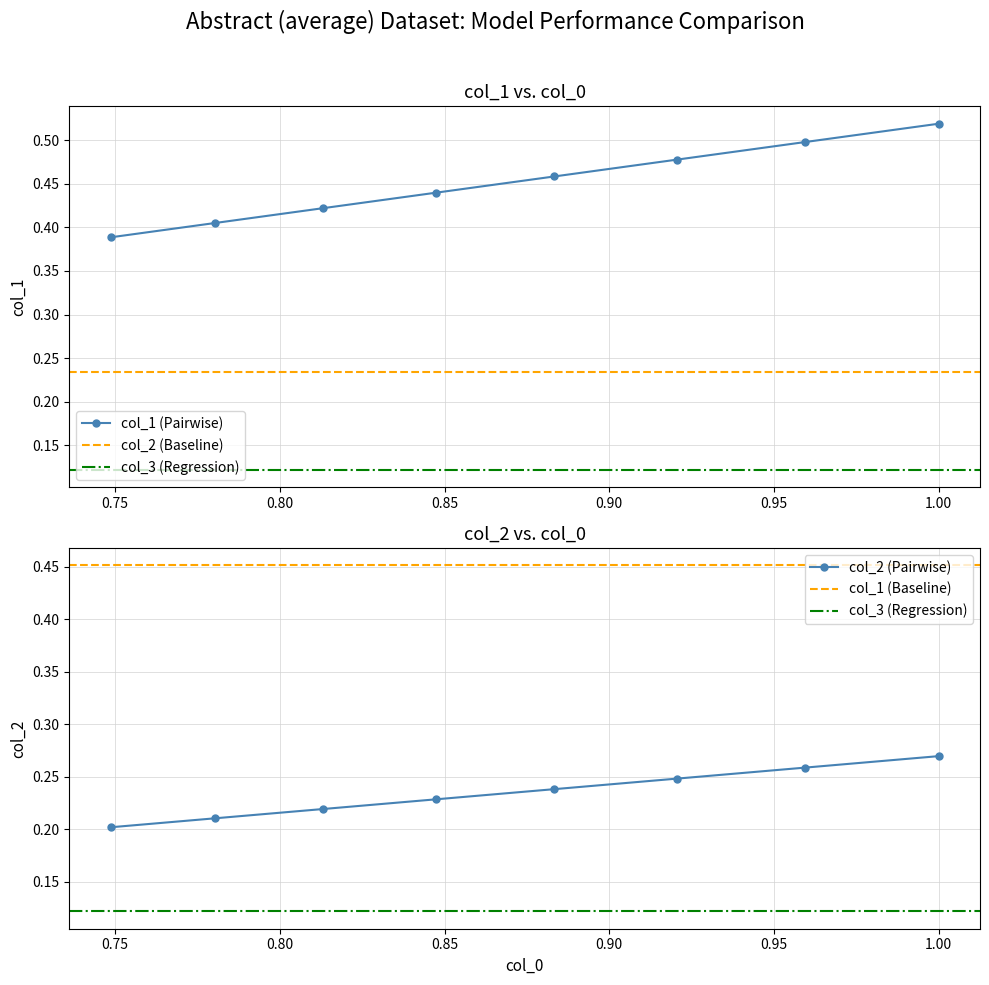

How many distinct data groups are displayed?

2